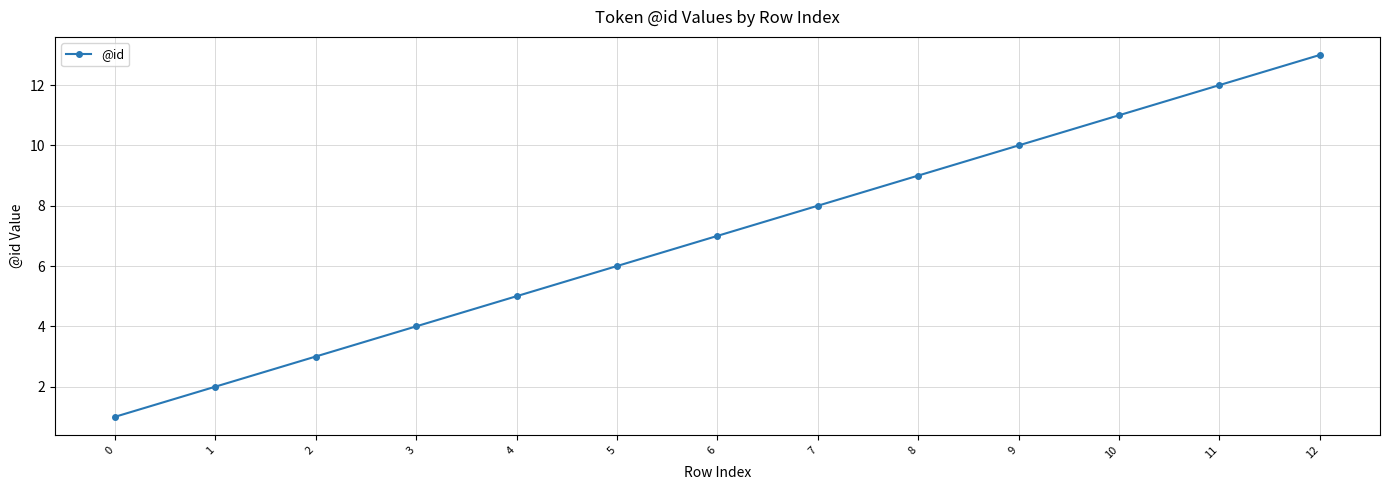

What is the minimum value shown in the chart?

1